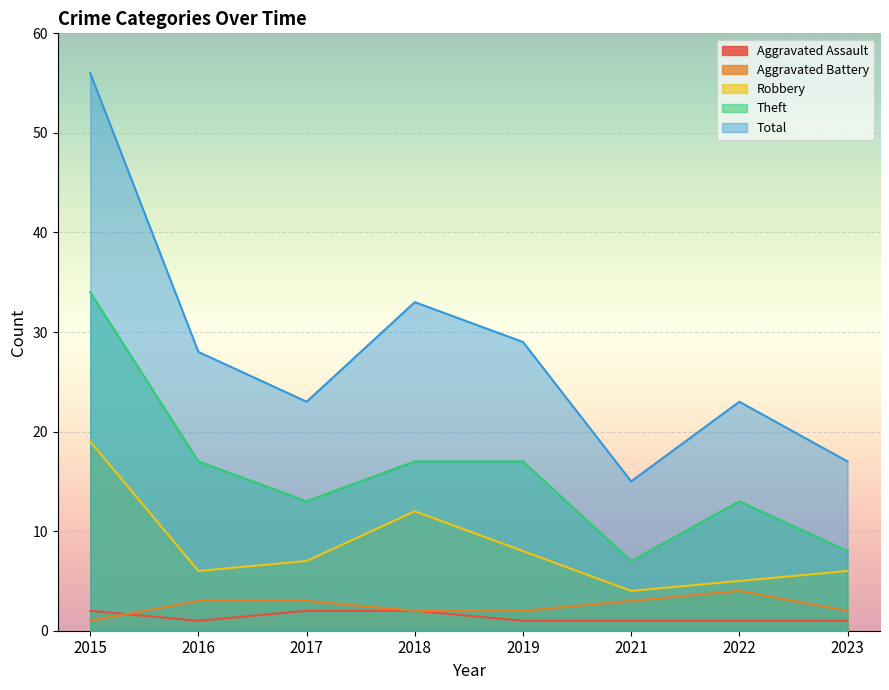

Which category has the highest value across all series?

2015